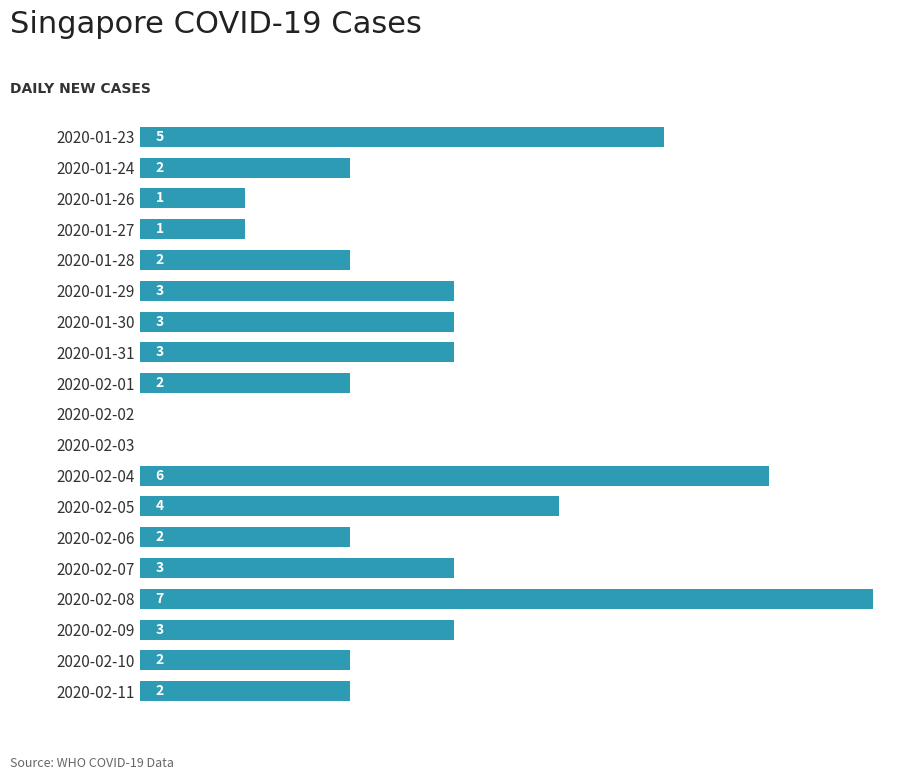

What is the sum of all values?

51